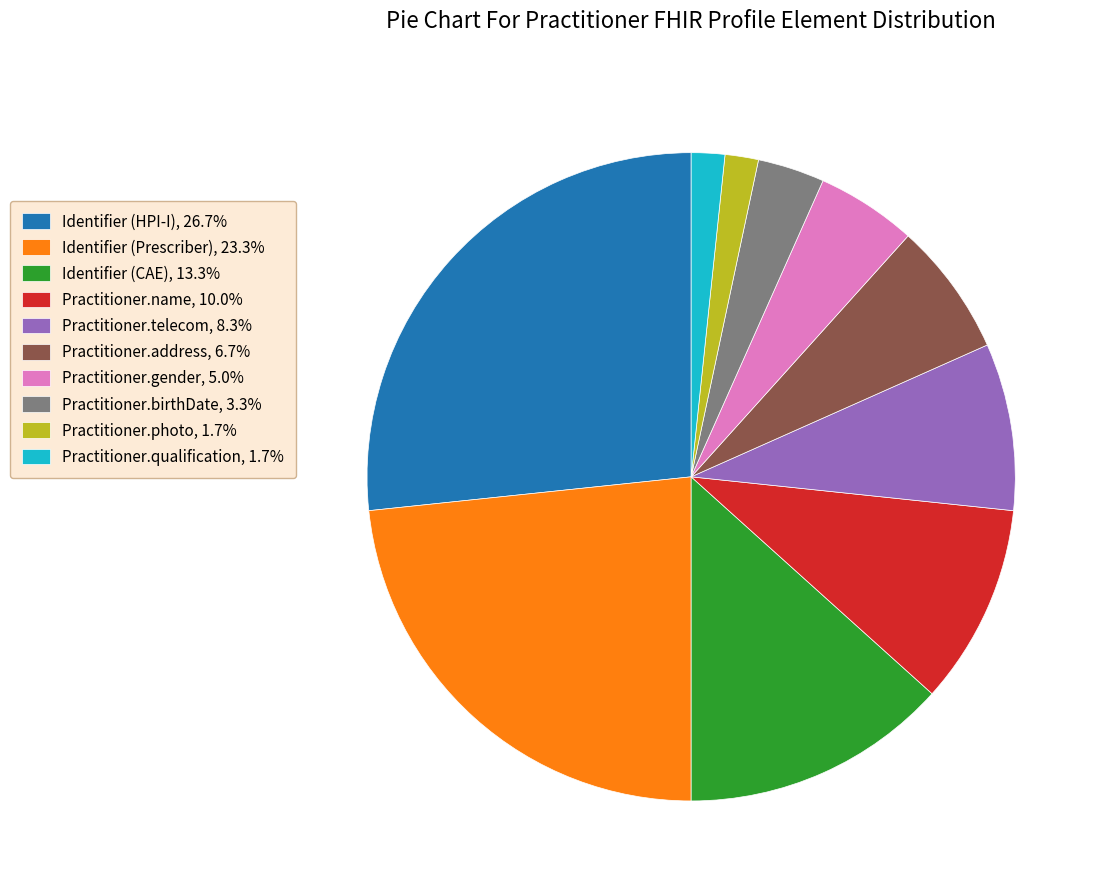

Which slice is the largest?

Identifier (HPI-I)